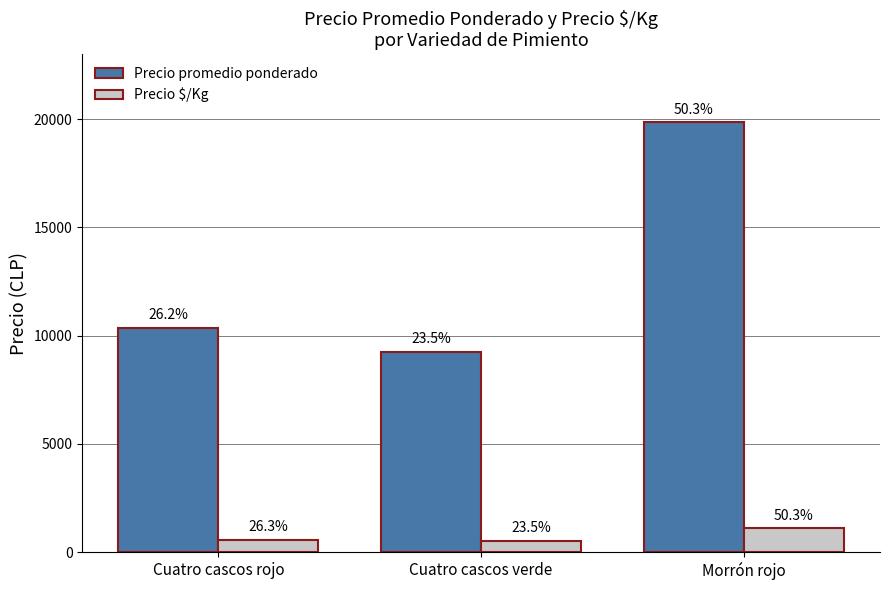

Reading left to right, list all the values displayed in this chart.

Precio promedio ponderado: 10361	9264	19861
Precio $/Kg: 576	515	1103